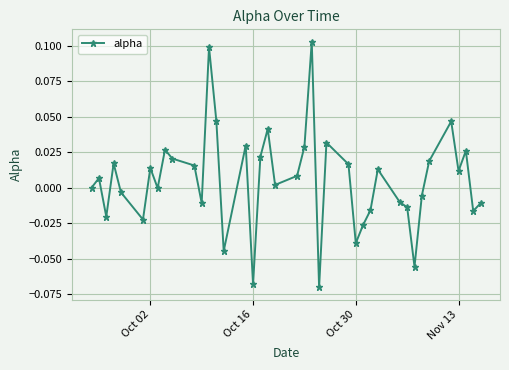

True or false: the data has more than 2 interior local peaks.

True